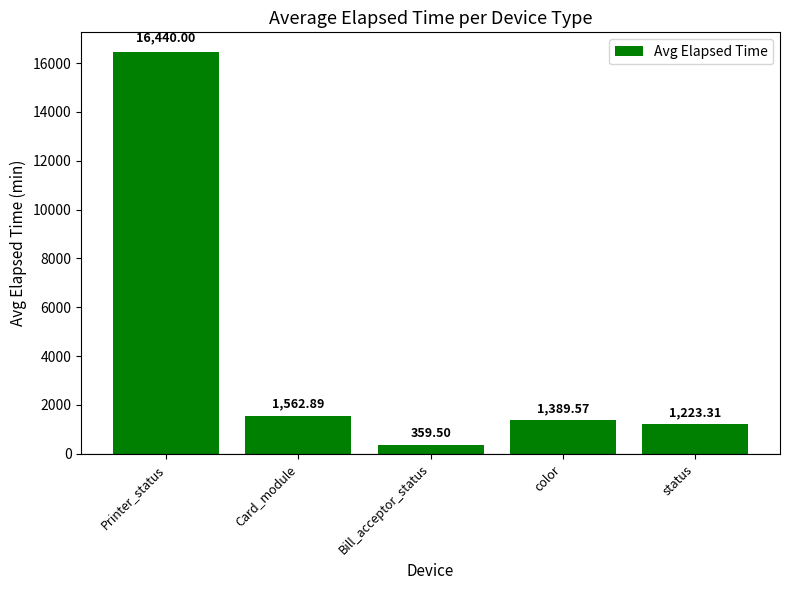

How many series are shown in this chart?

1